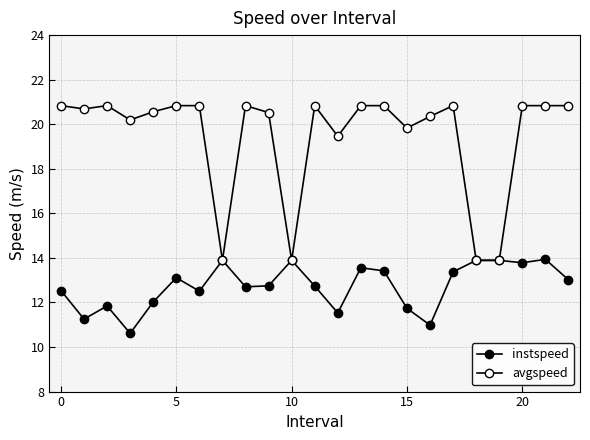

True or false: instspeed and avgspeed cross at least once.

False